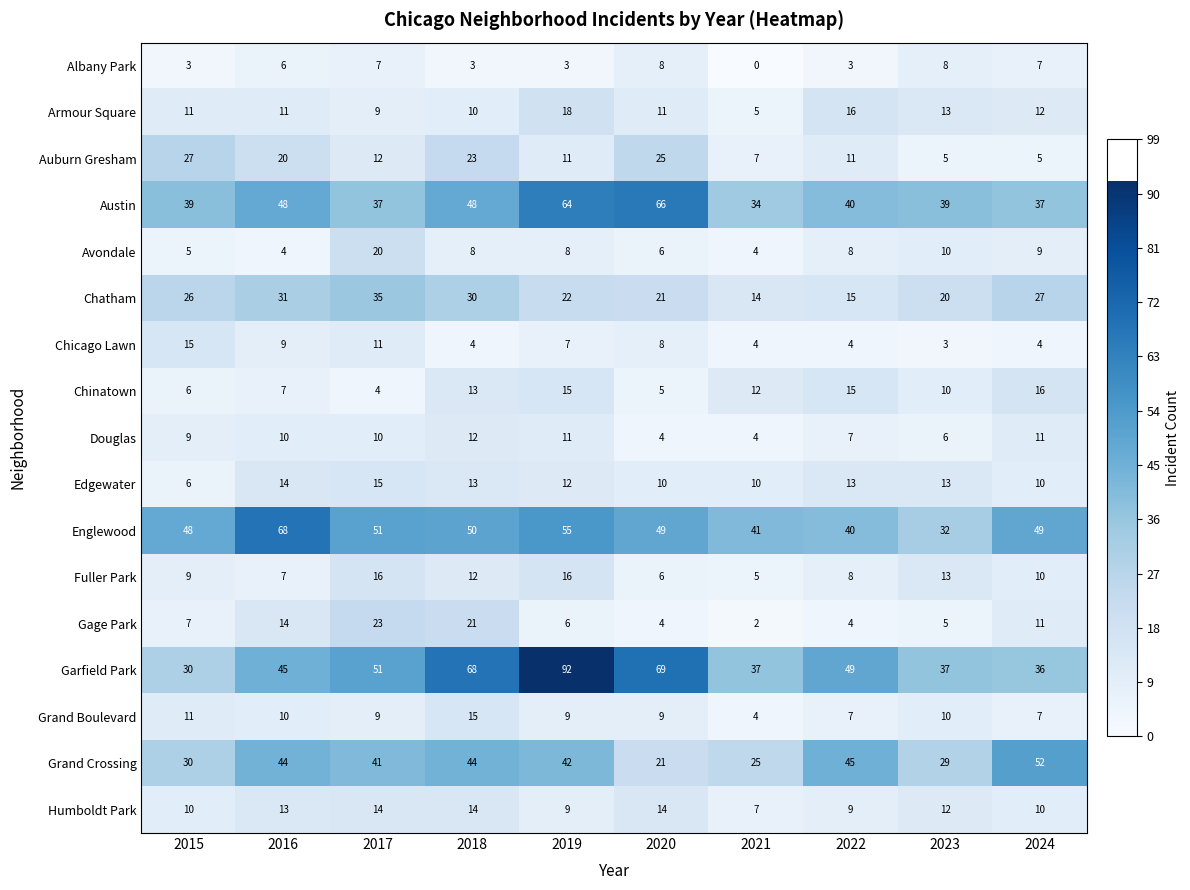

At which category is the sum across all series the highest?

2019